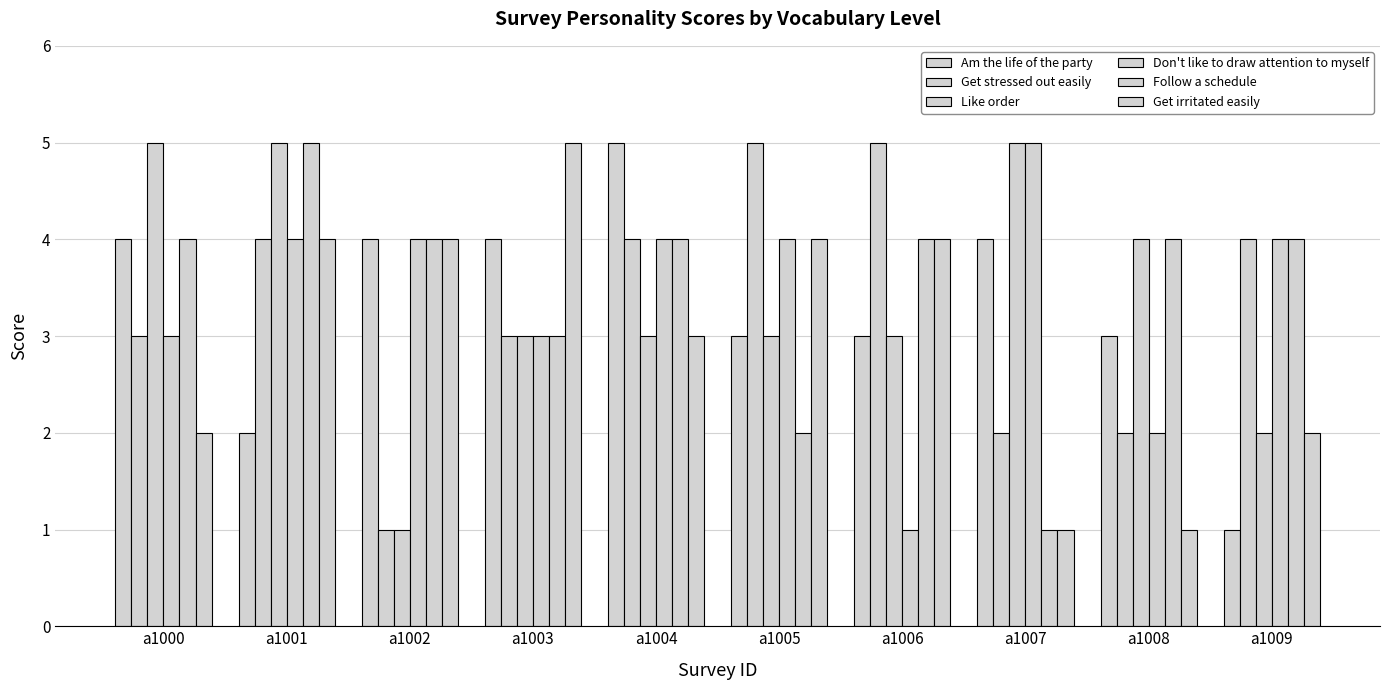

Which series has the largest total across all categories?

Follow a schedule